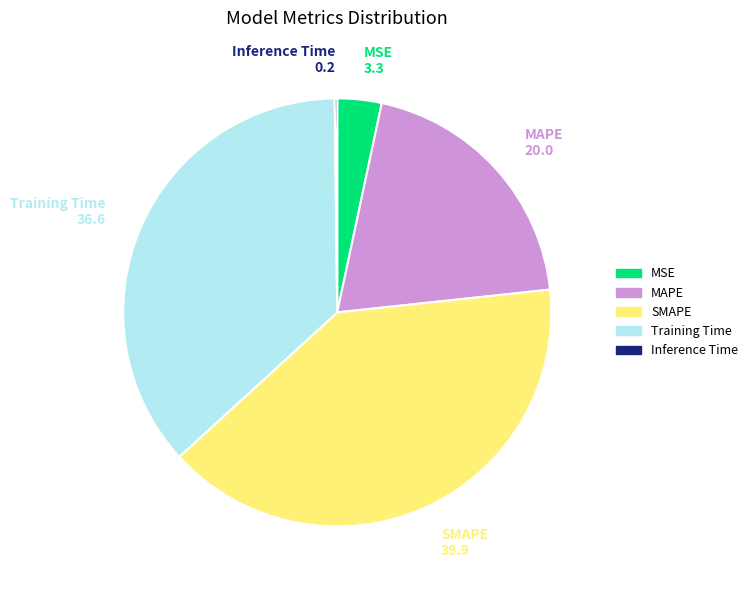

Do Training Time and MSE together represent more than half of the pie?

No